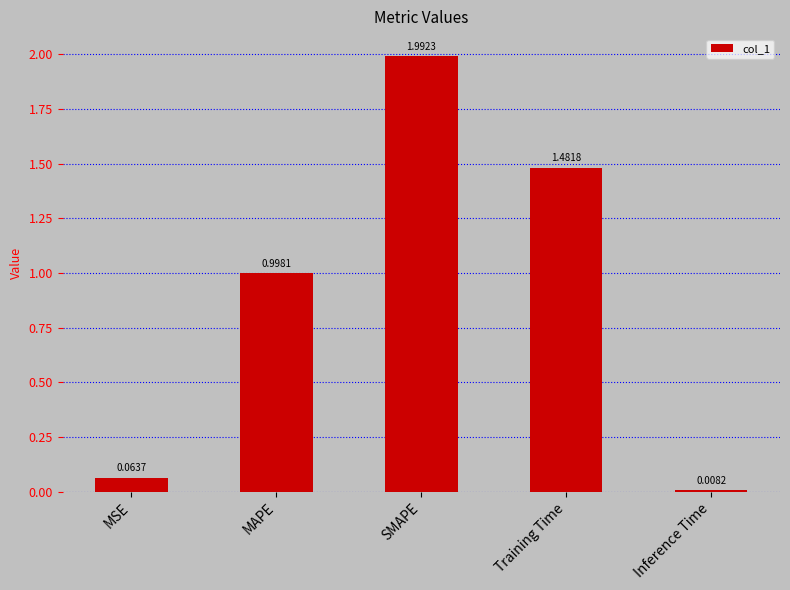

List the labels in order of value, largest first.

SMAPE, Training Time, MAPE, MSE, Inference Time